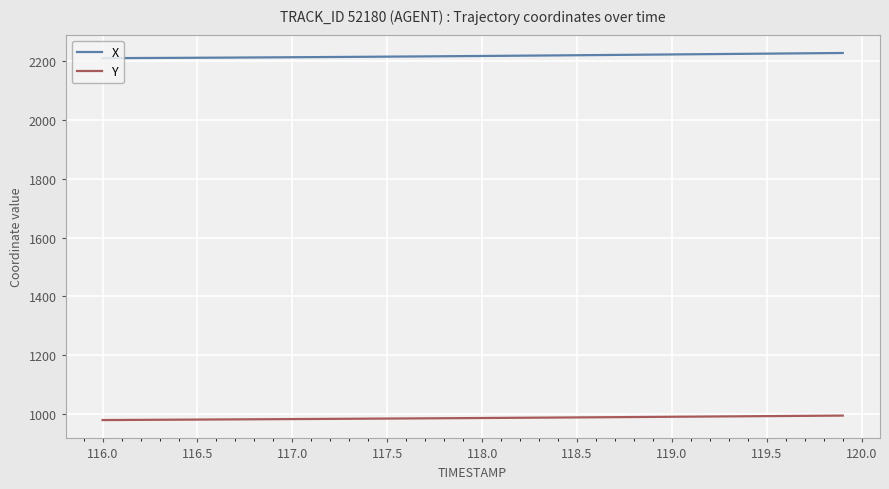

What is the maximum value shown in the chart?

2226.8